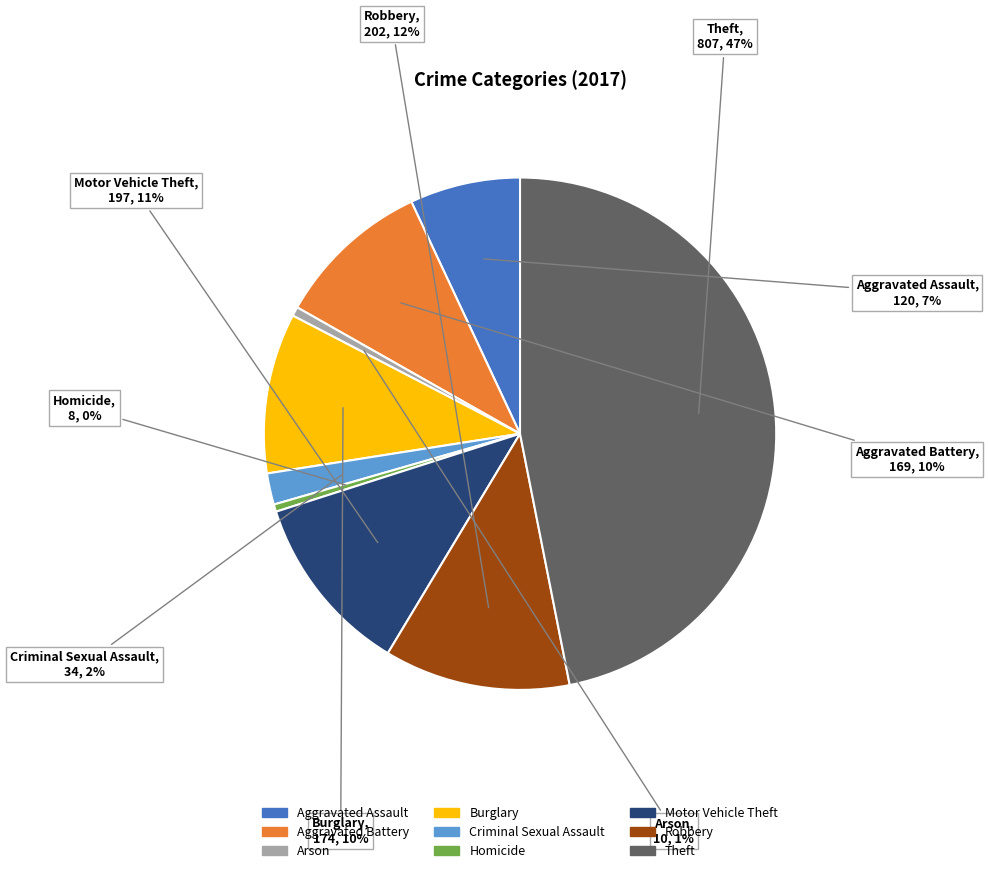

What is the ratio of the value at Aggravated Assault to the value at Burglary?

0.7